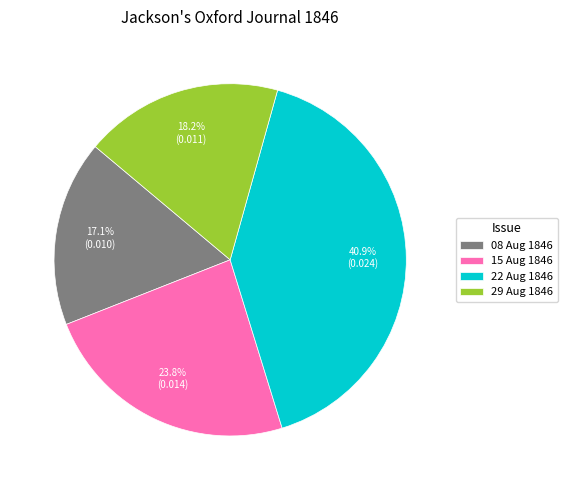

Is there a majority slice in this chart?

No